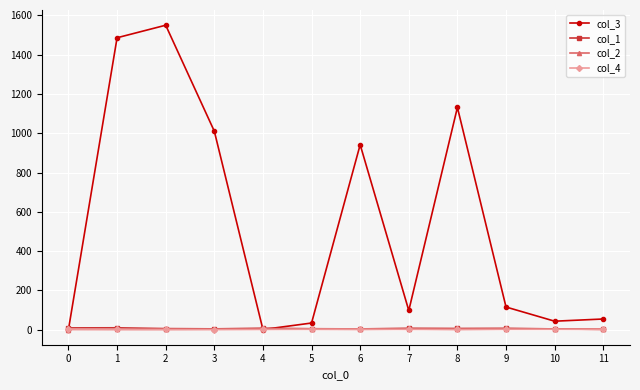

True or false: col_4 has more than 0 points higher than both neighbors.

True